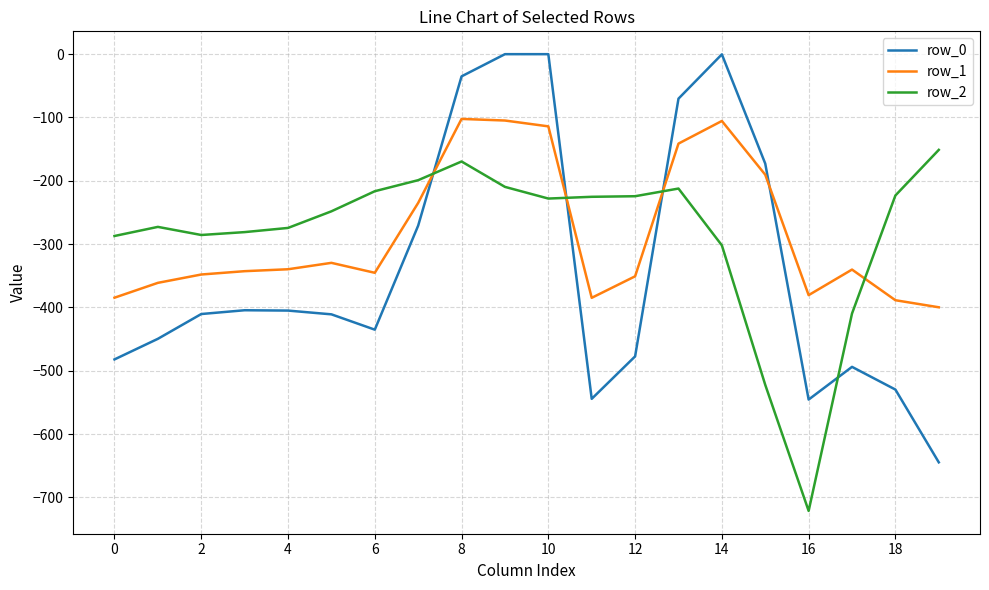

Which series has the widest spread of values?

row_0